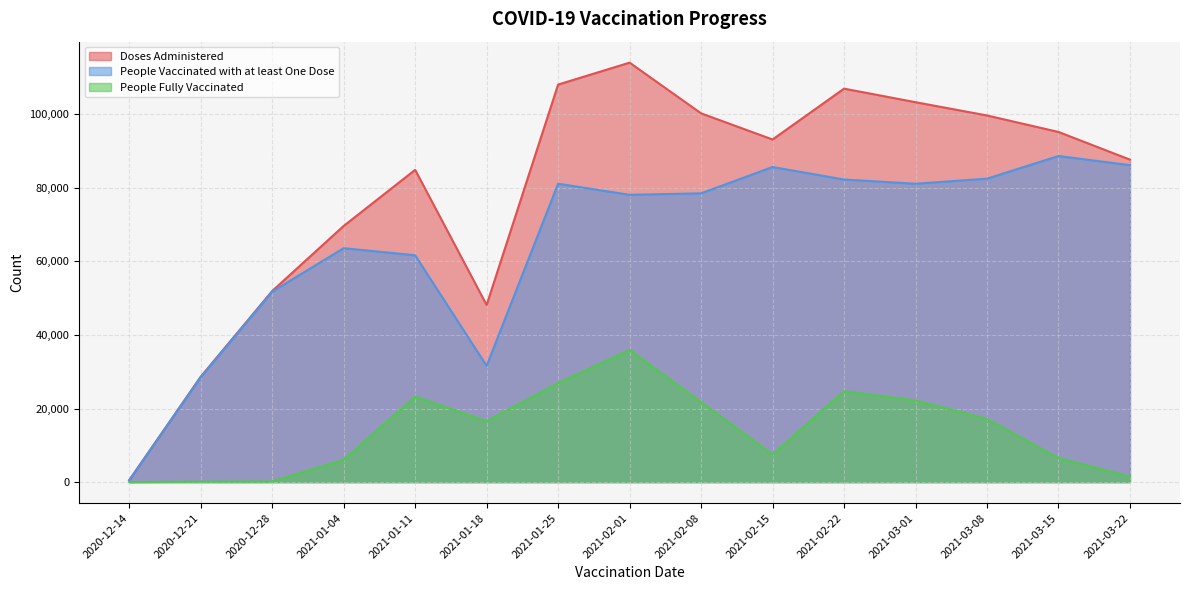

How many distinct data groups are displayed?

3